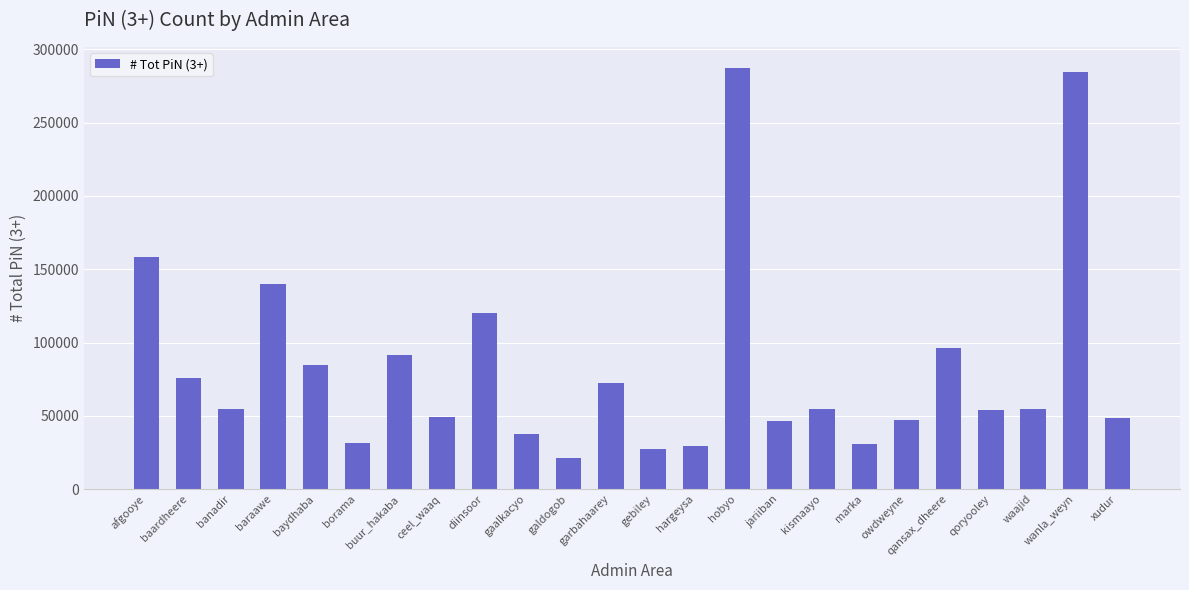

Which has a higher value, wanla_weyn or waajid?

wanla_weyn